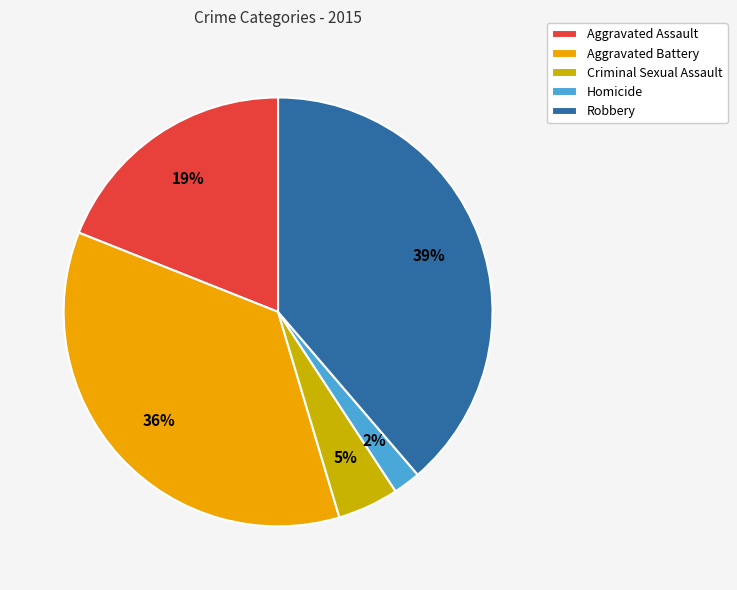

What is the largest slice in the pie chart?

Robbery